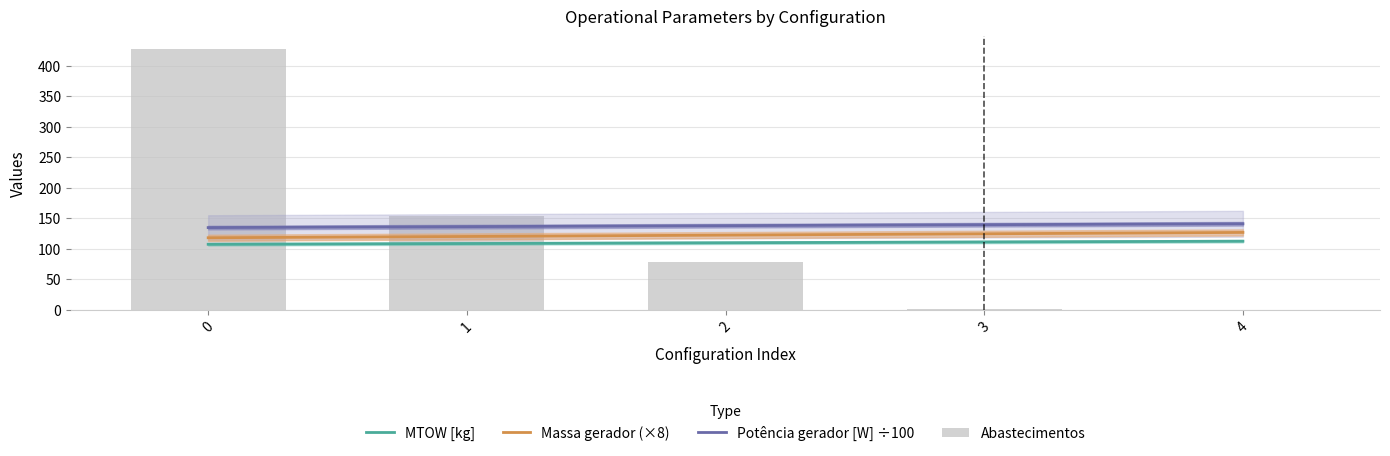

What is the total value across all series at 1?

519.3